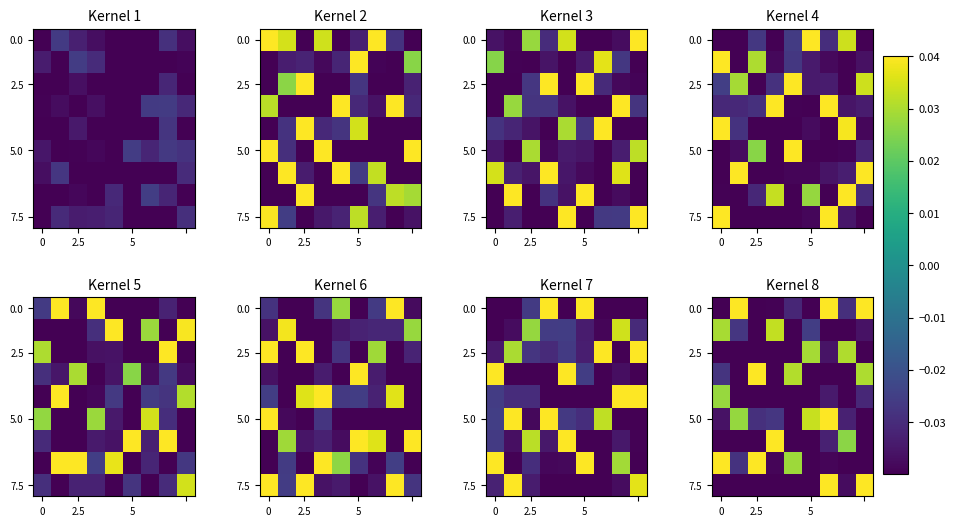

At how many categories does at least one series exceed 0?

9